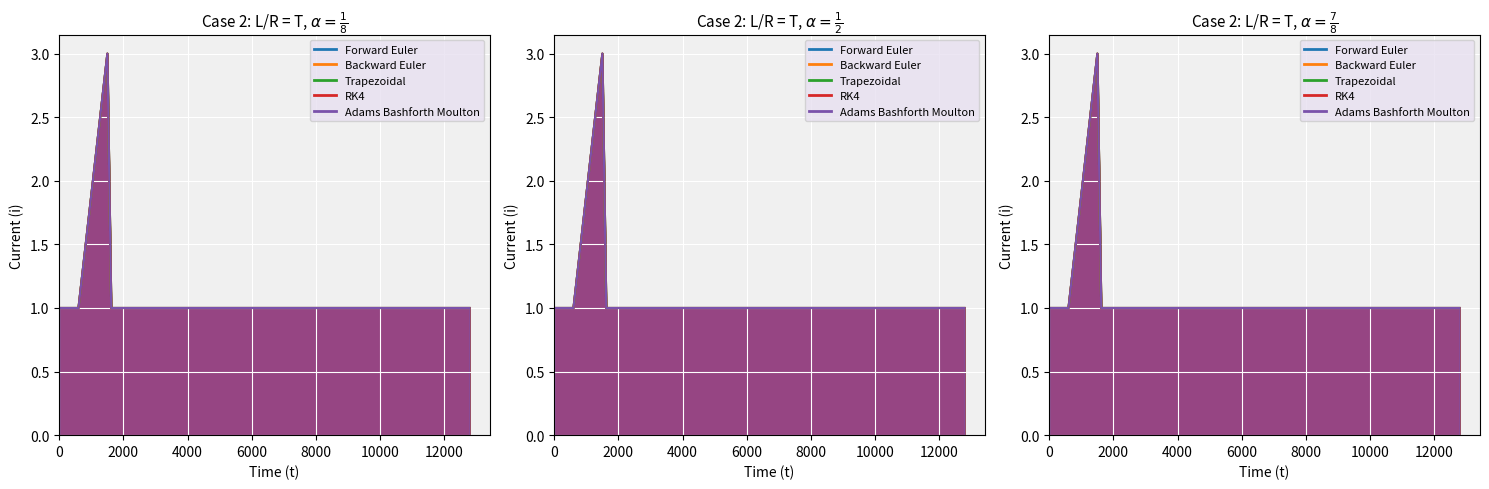

True or false: Adams Bashforth Moulton has more than 1 points higher than both neighbors.

False